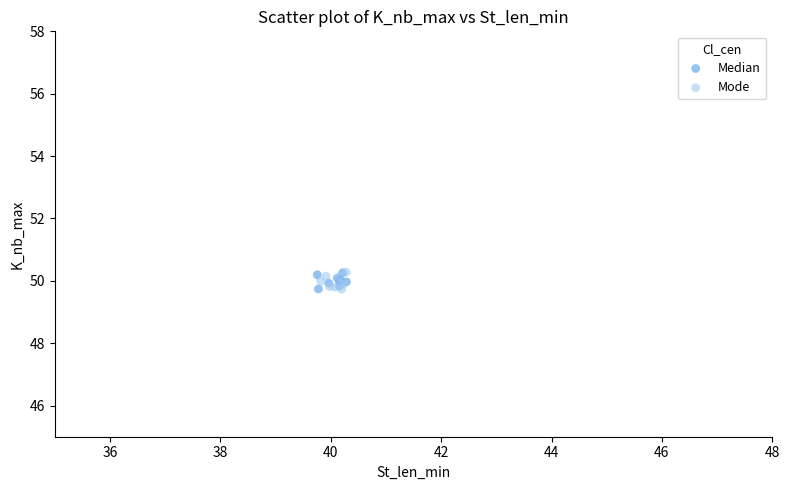

What are all the series names shown in the legend?

Median, Mode